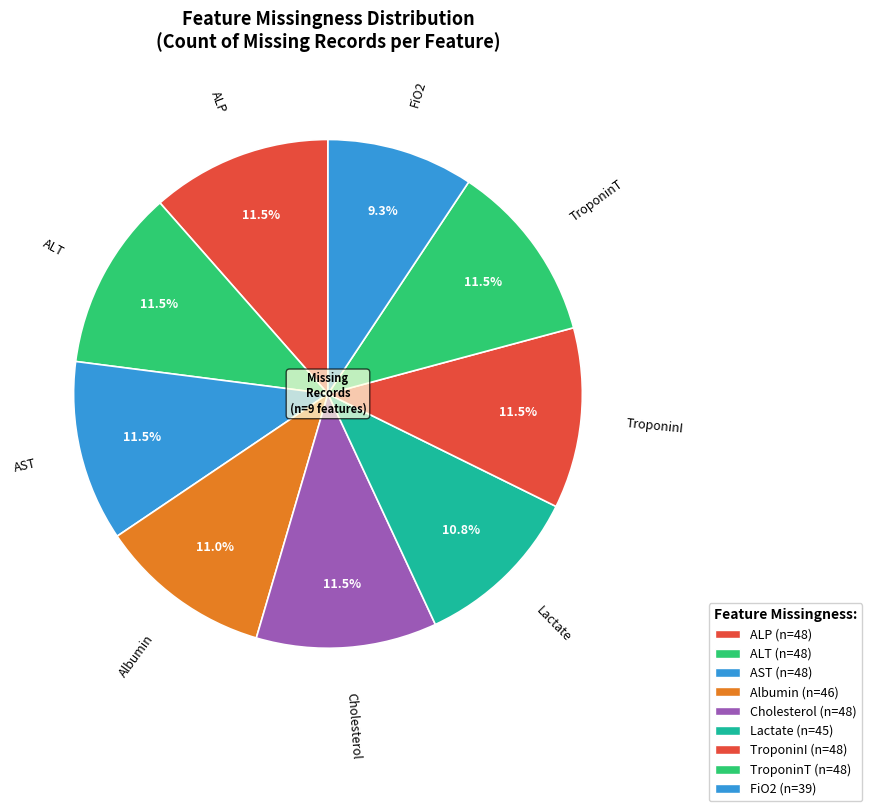

How many segments does this pie chart have?

9